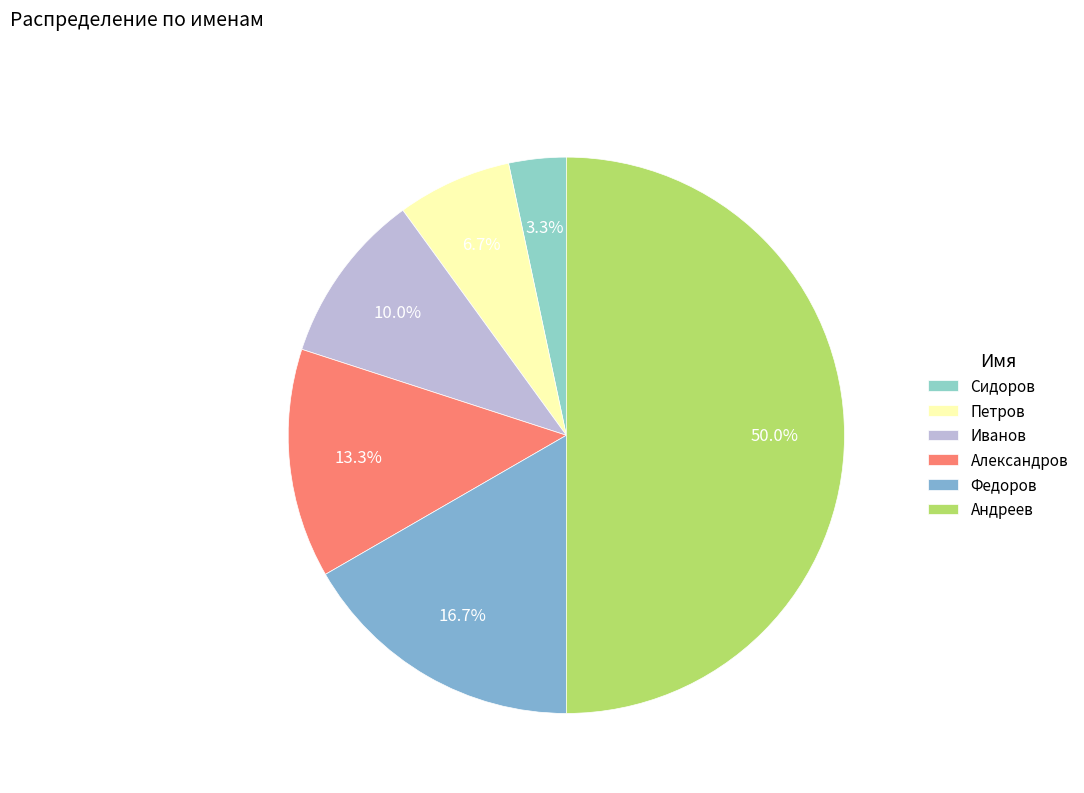

To the nearest percent, what is the difference between the largest and smallest slice percentages?

47%